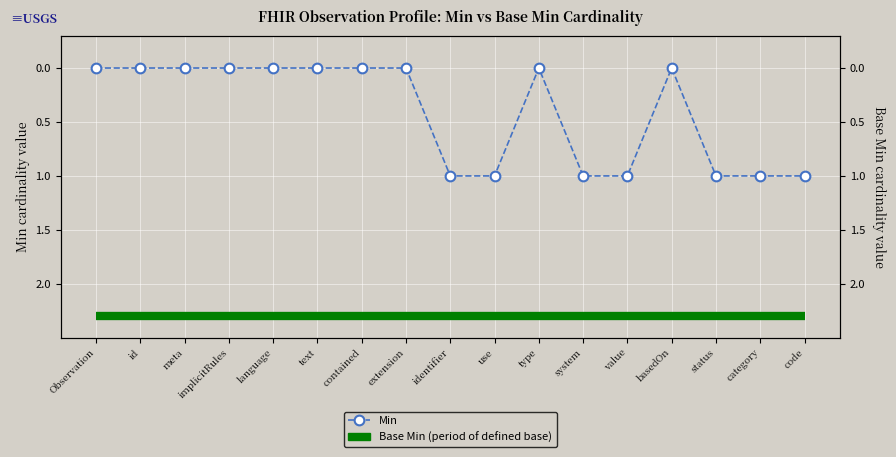

What position from the right is system?

6